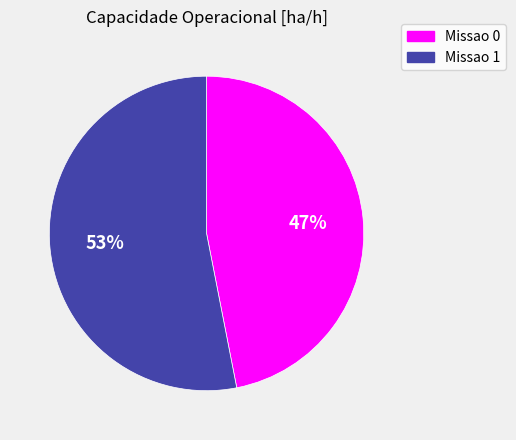

Combined, do Missao 1 and Missao 0 account for over 50%?

Yes